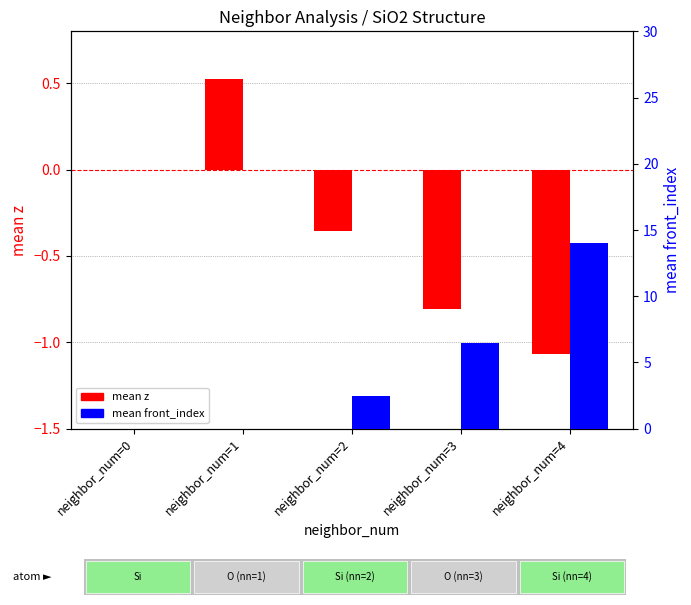

Between neighbor_num=0 and neighbor_num=4, which is larger?

neighbor_num=0